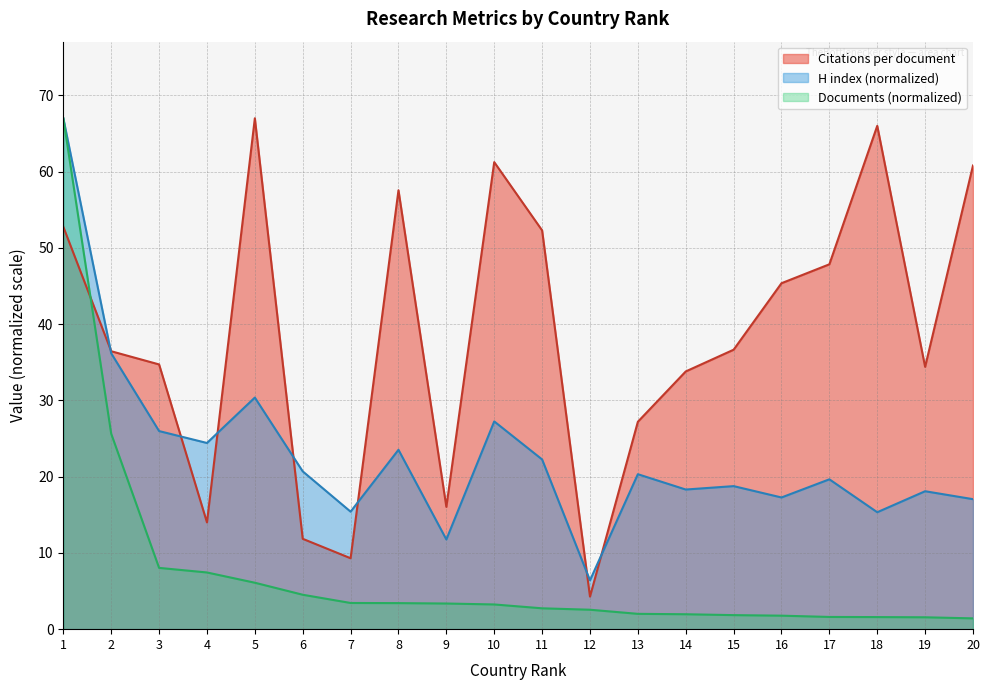

What are all the series names shown in the legend?

Citations per document, H index (normalized), Documents (normalized)